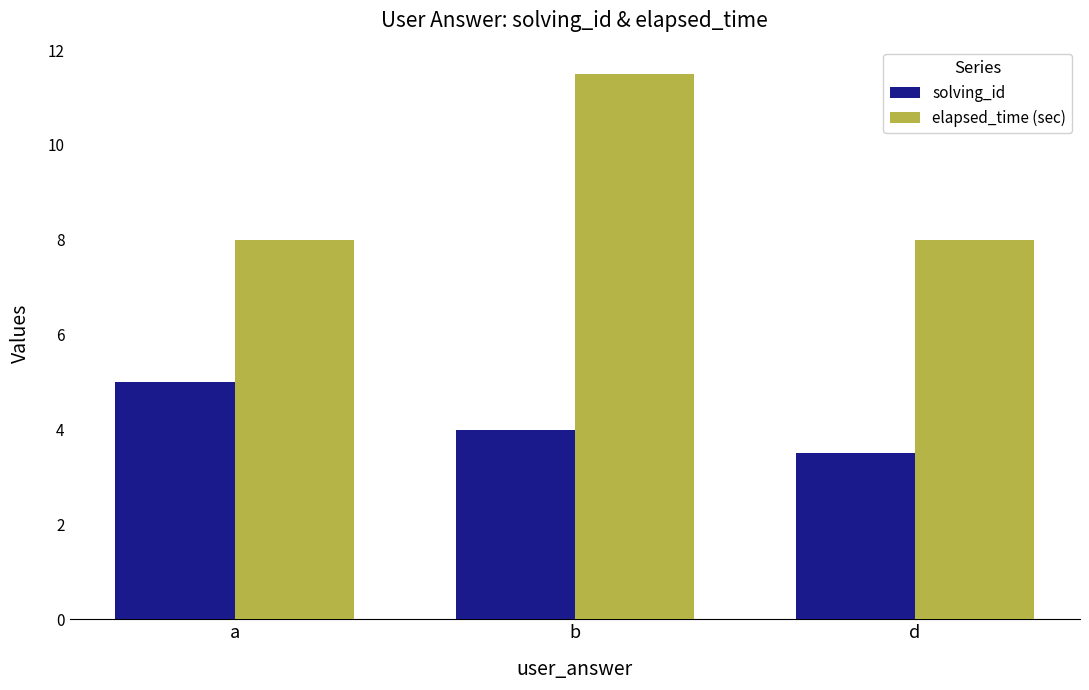

How many distinct data groups are displayed?

2